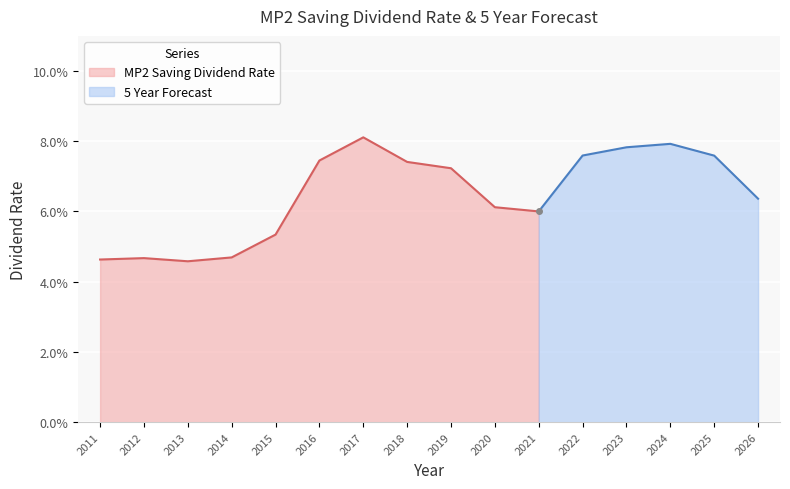

Rank the categories by value from highest to lowest.

2017, 2016, 2018, 2019, 2020, 2021, 2015, 2014, 2012, 2011, 2013